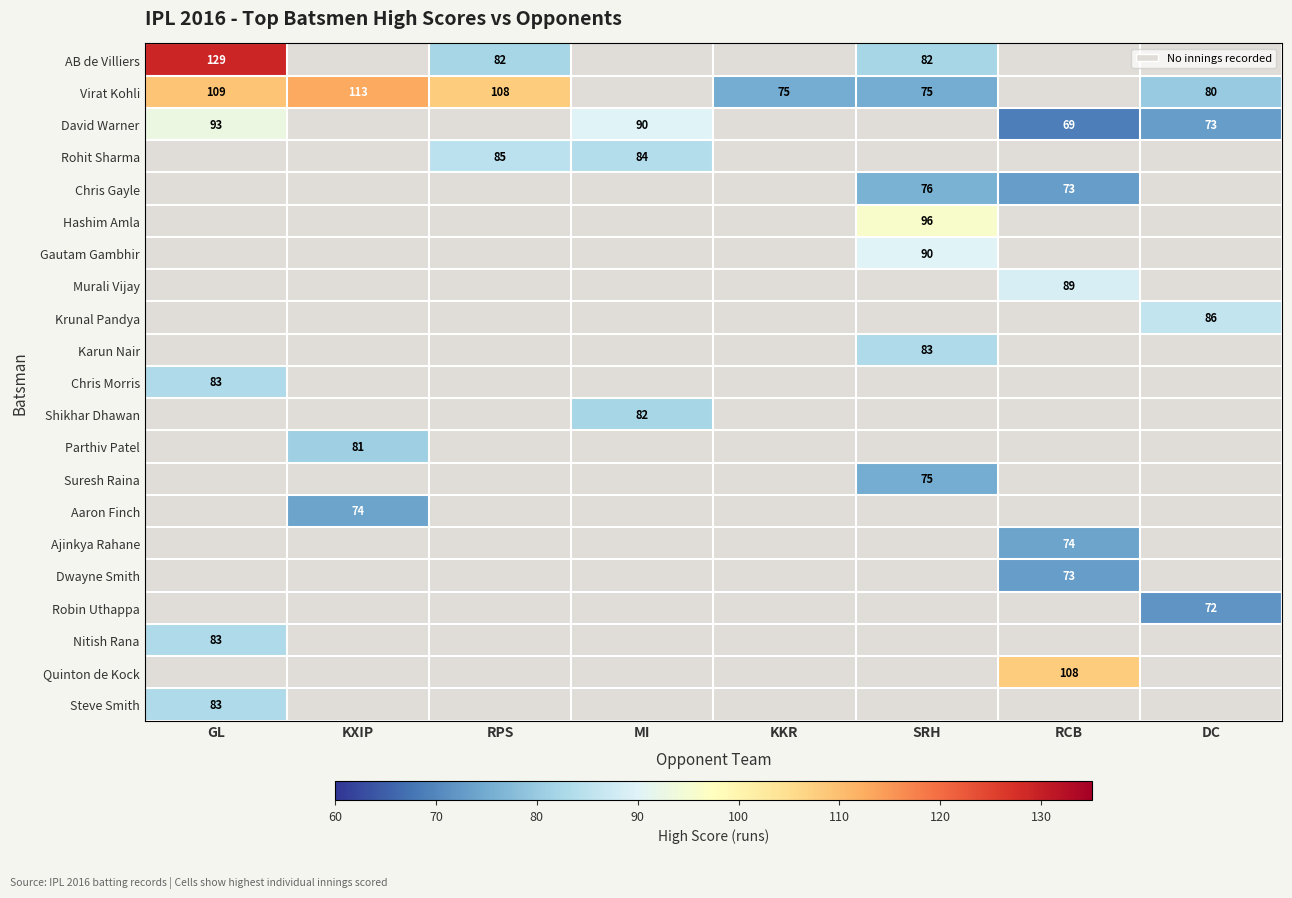

The Krunal Pandya series shows 57 at DC. True or false?

False